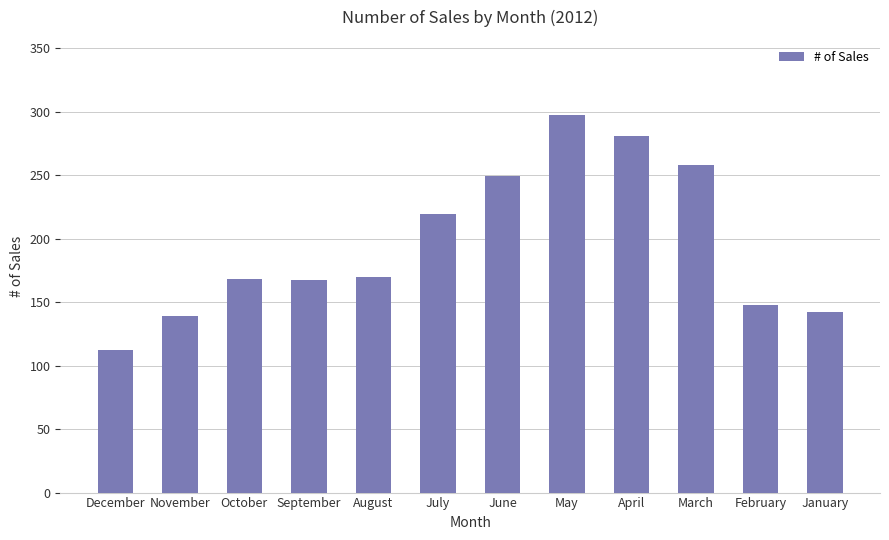

What is the maximum value shown in the chart?

297